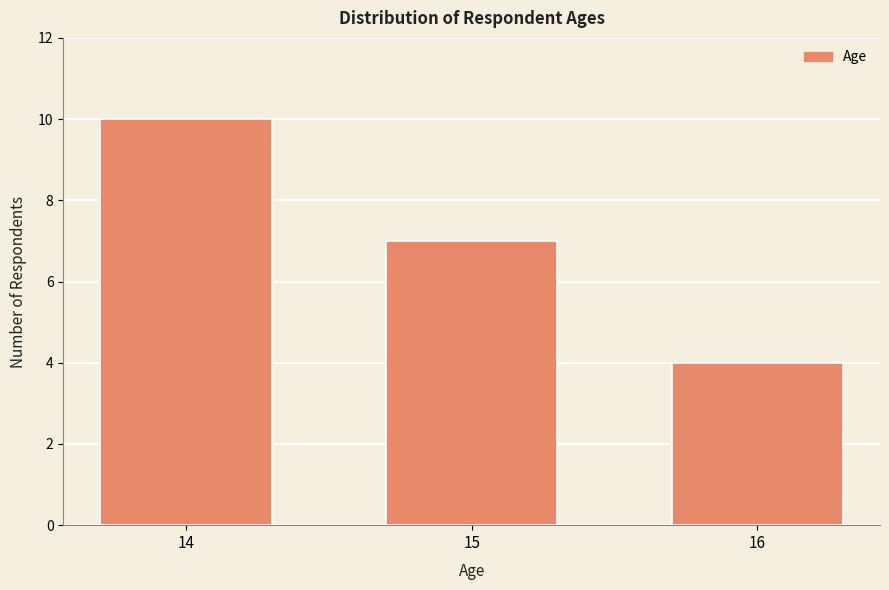

Reading right to left, list all the values displayed in this chart.

16=4	15=7	14=10